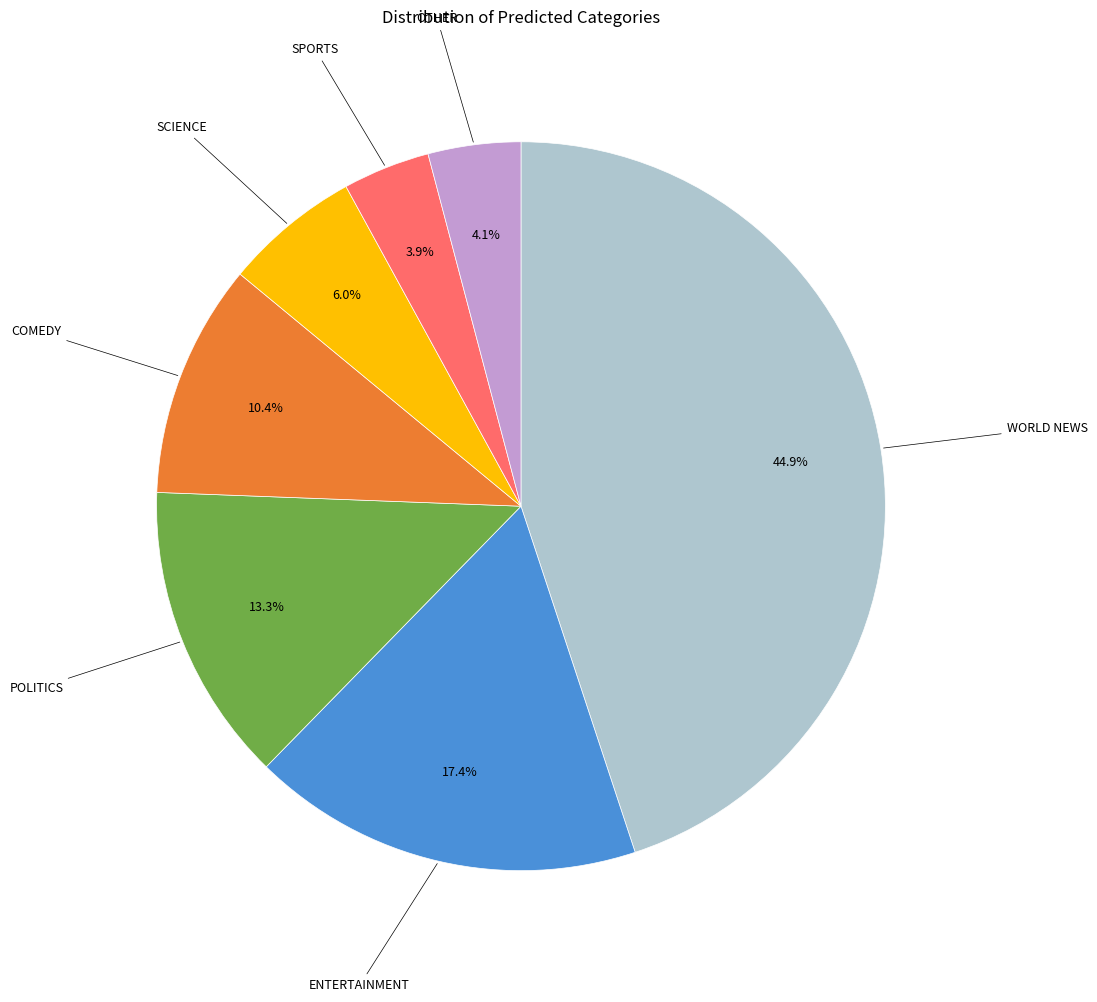

Count the number of slices in the pie.

7